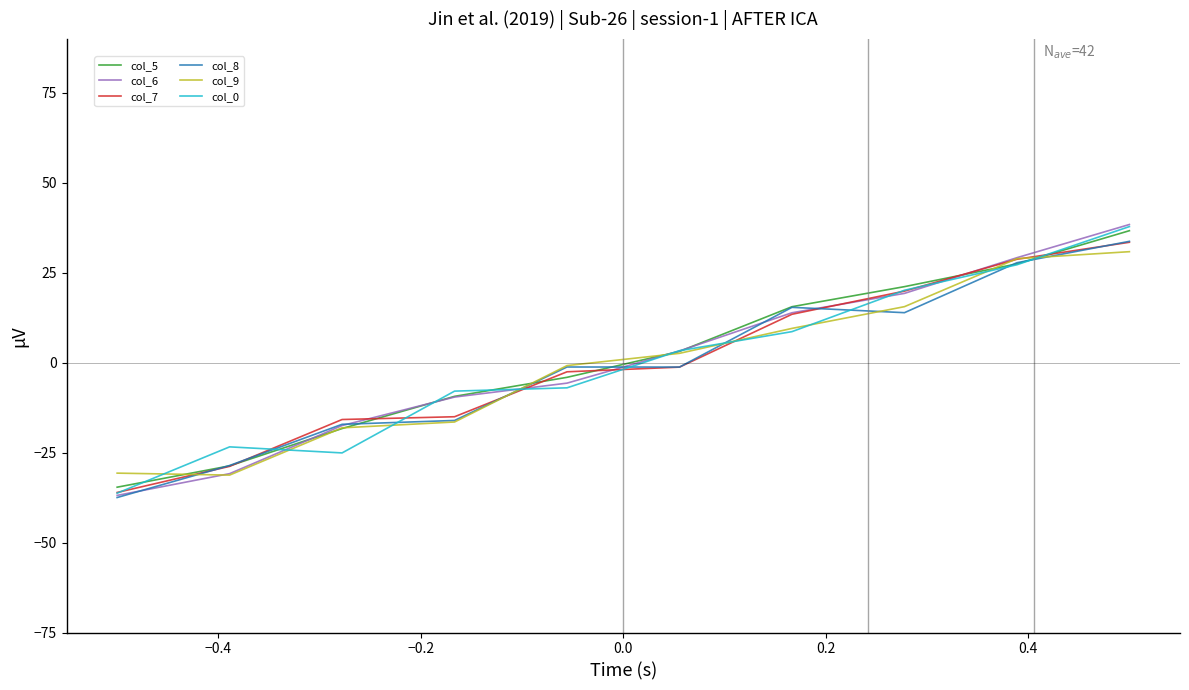

Which series has the largest range (max minus min)?

col_6